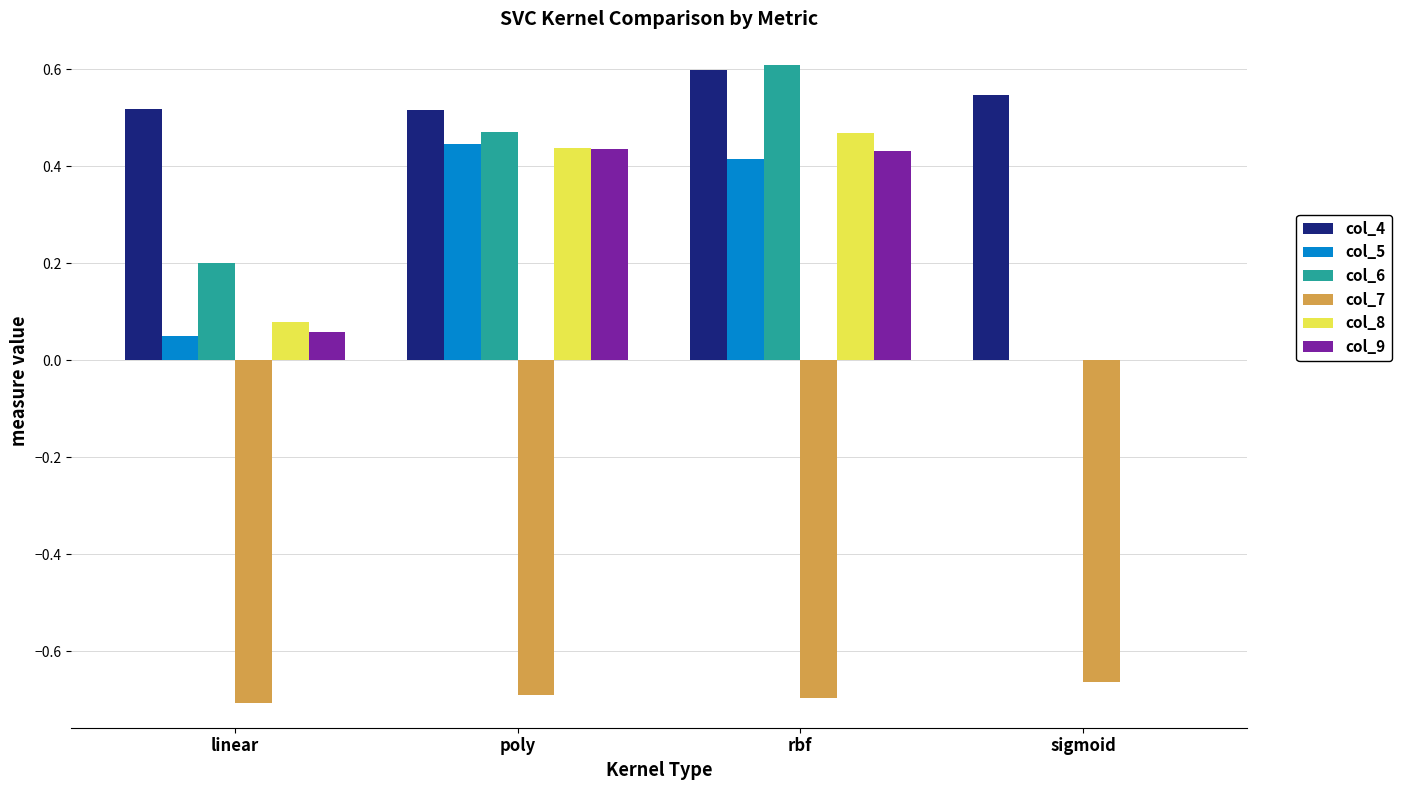

Which label corresponds to the largest value in the chart?

rbf